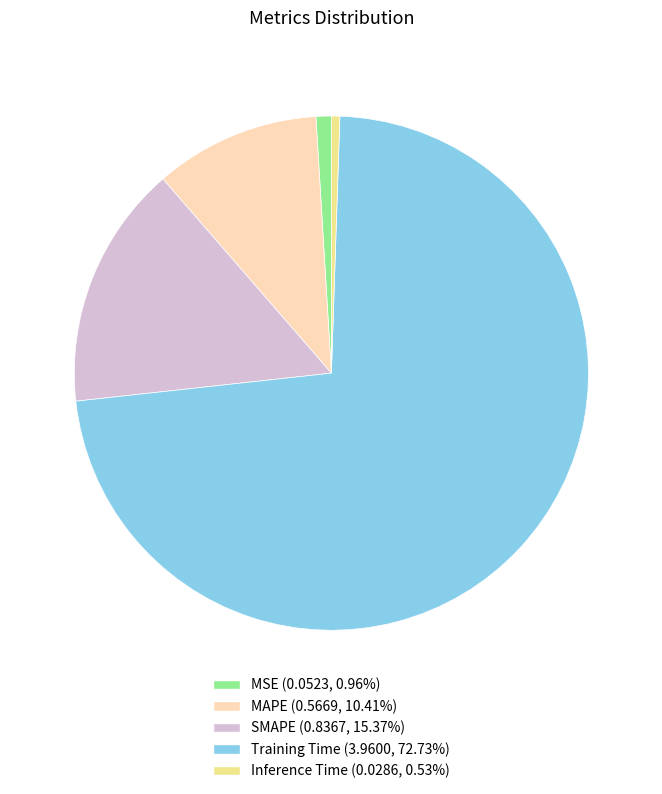

Do Training Time (3.9600, 72.73%) and MSE (0.0523, 0.96%) together represent more than half of the pie?

Yes